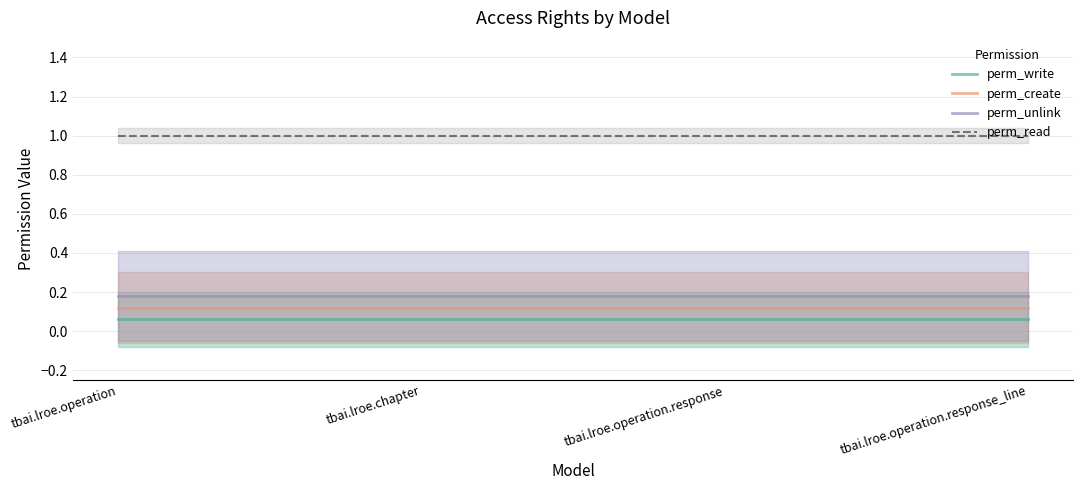

What is the lowest value of the perm_unlink series?

0.2